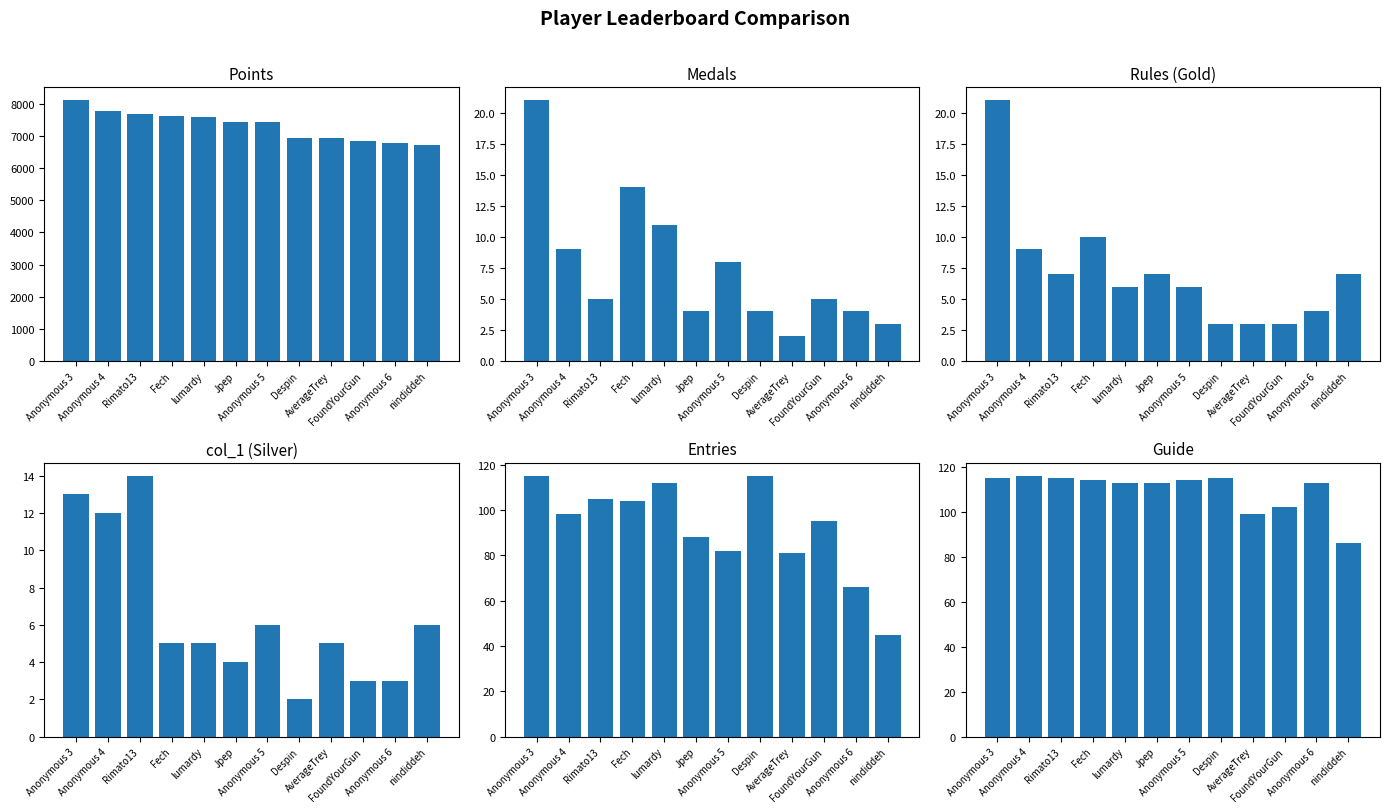

At AverageTrey, list the series in order from largest to smallest.

Points, Guide, Entries, col_1, Rules, Medals